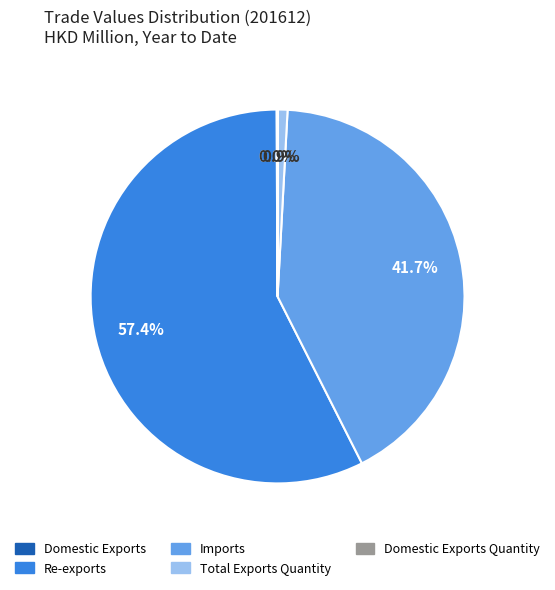

Does any single category account for the majority?

Yes